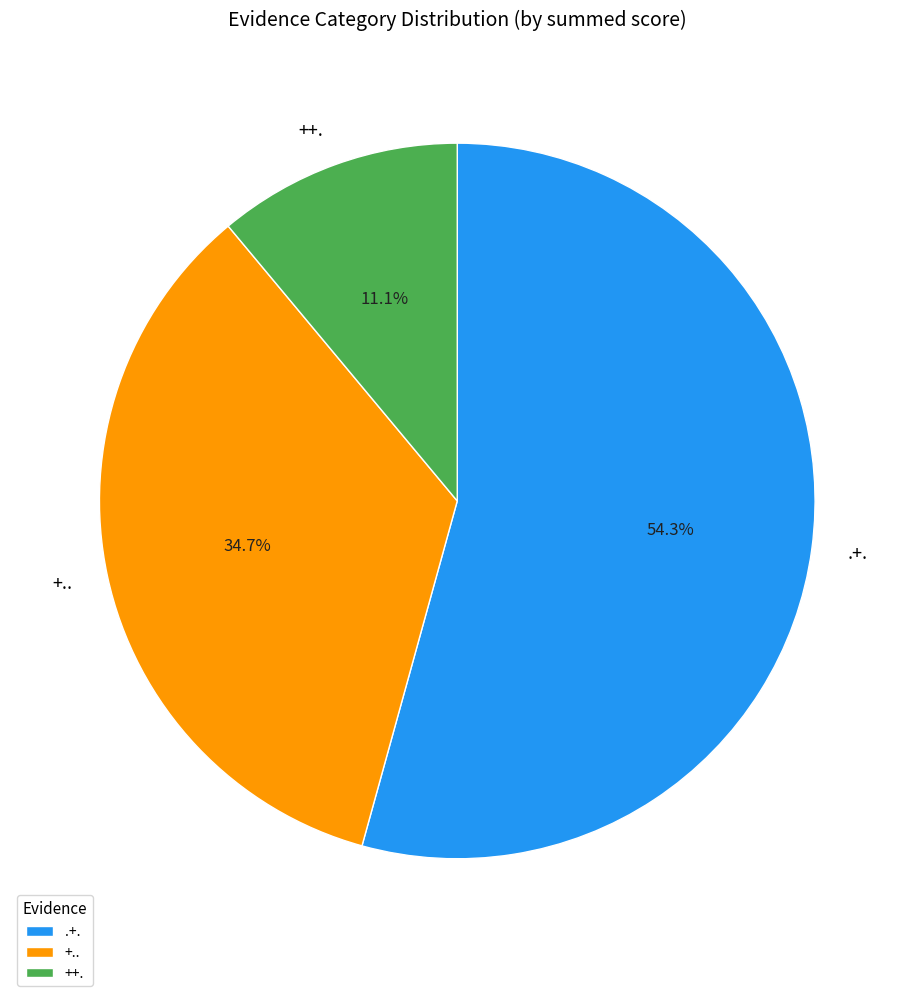

Does any single category account for the majority?

Yes